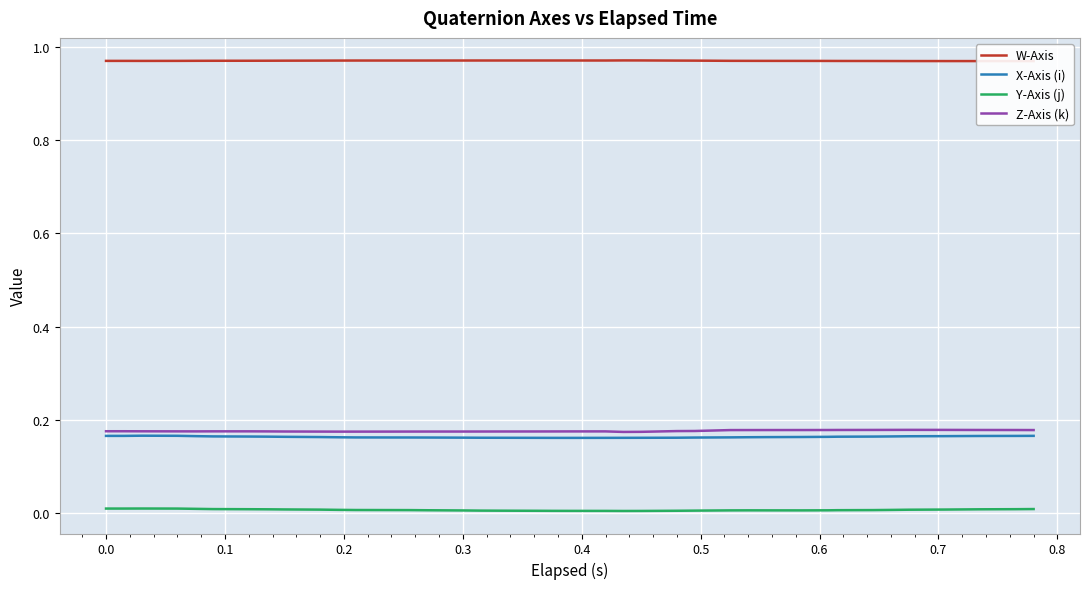

True or false: X-Axis (i) and Y-Axis (j) cross at least once.

False